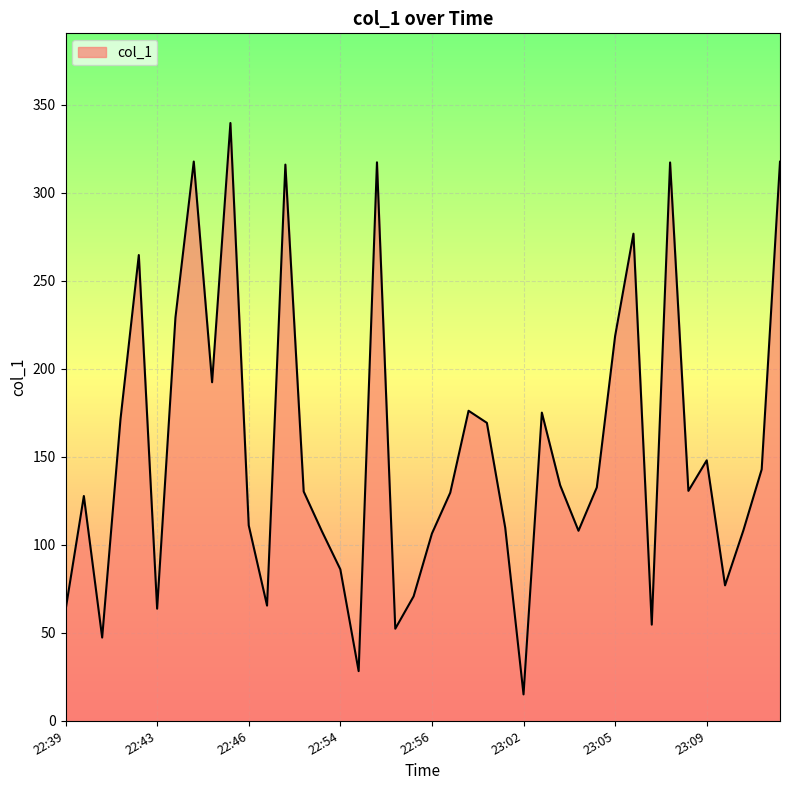

What is the difference between the second highest and minimum values?

302.7